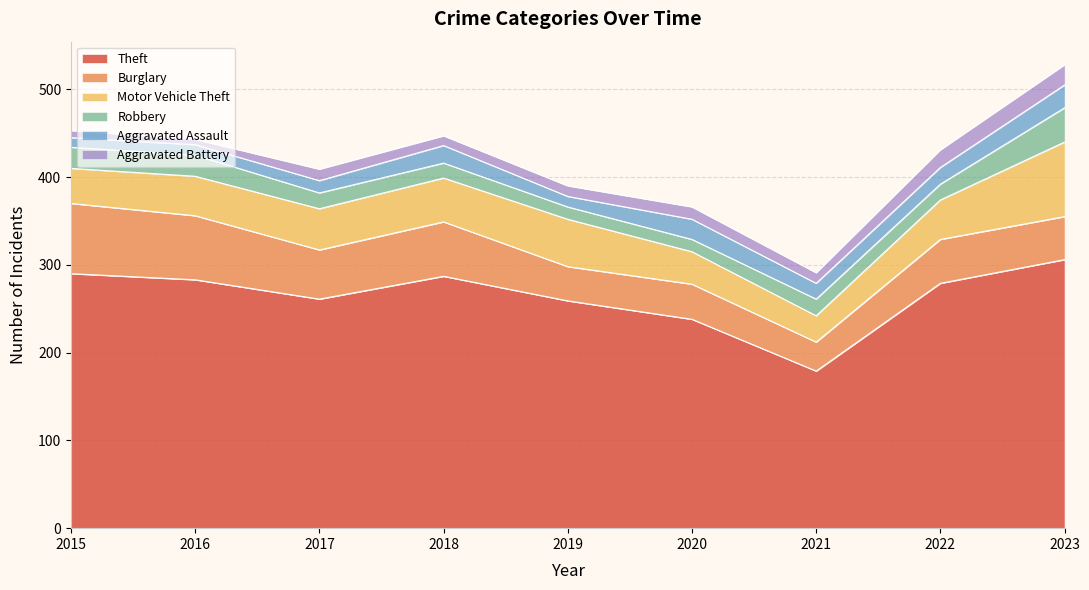

What is the average value of the Aggravated Battery series?

13